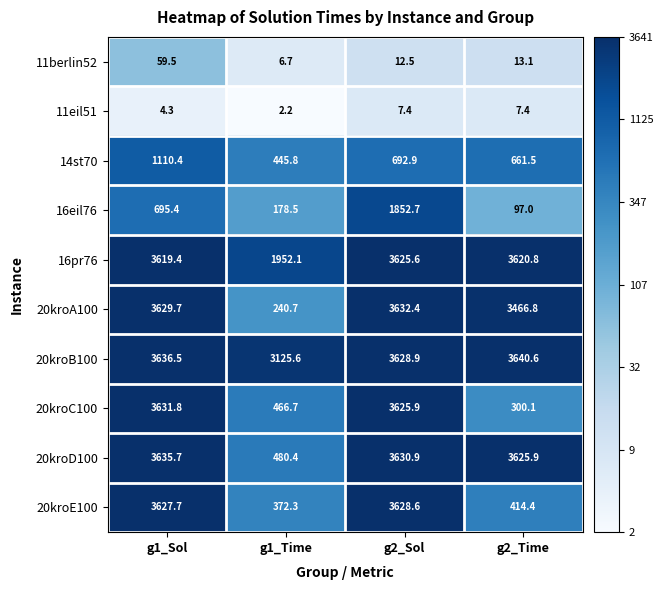

Which series has the largest range (max minus min)?

20kroA100